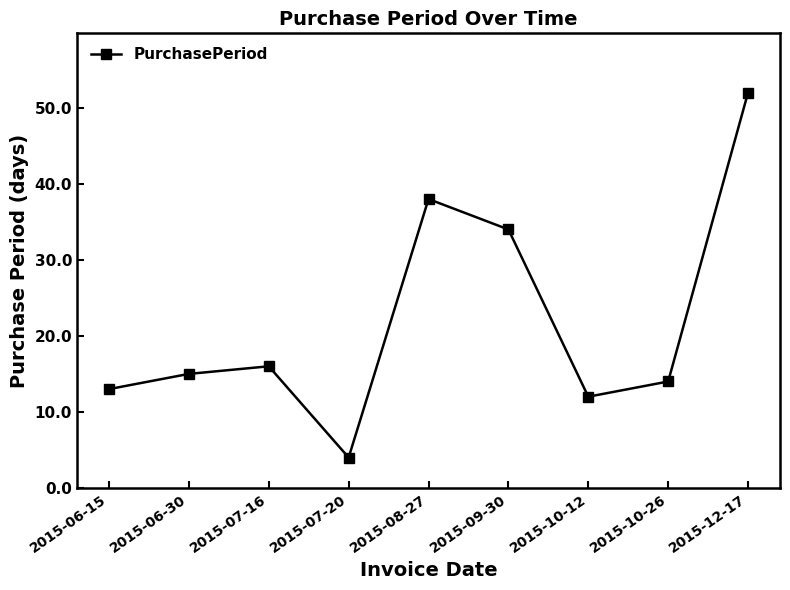

The value at 2015-06-15 is 13. True or false?

True